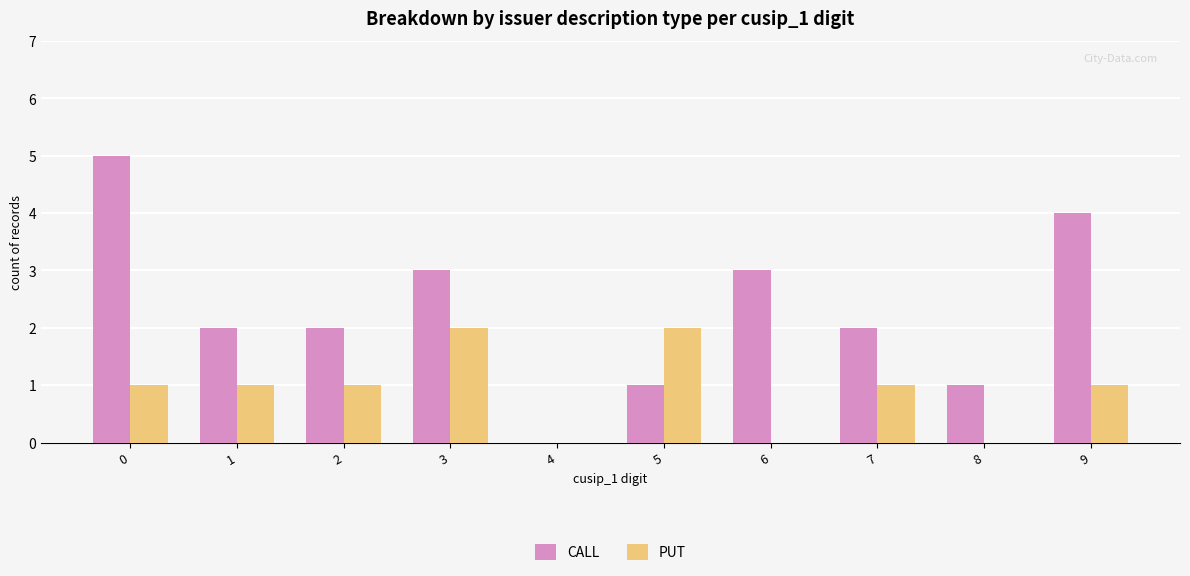

How many distinct data groups are displayed?

2